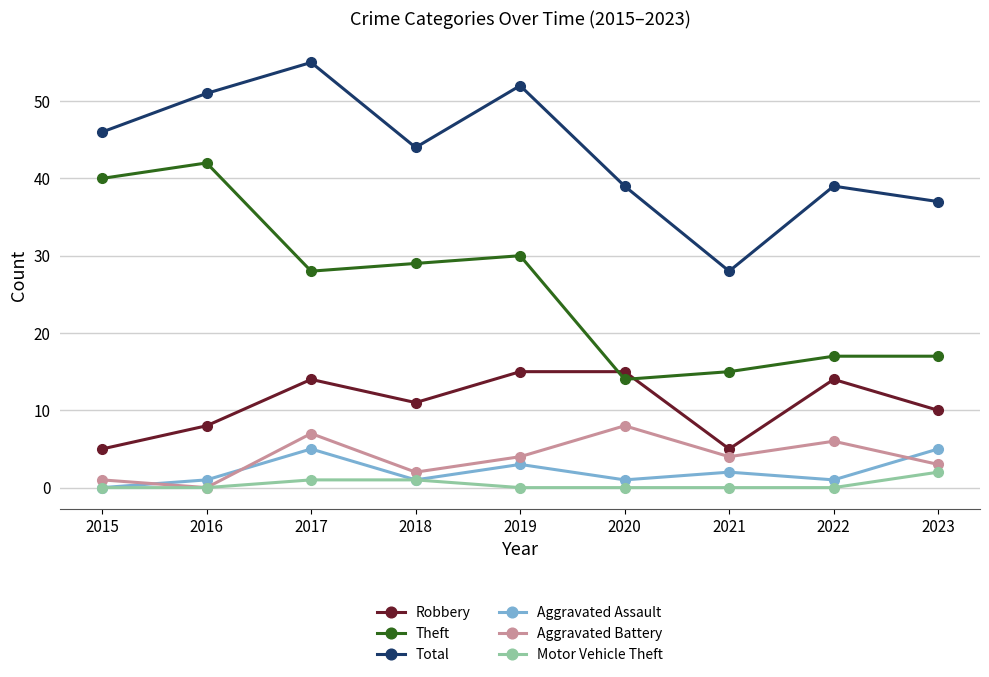

True or false: Theft and Aggravated Battery intersect in this chart.

False